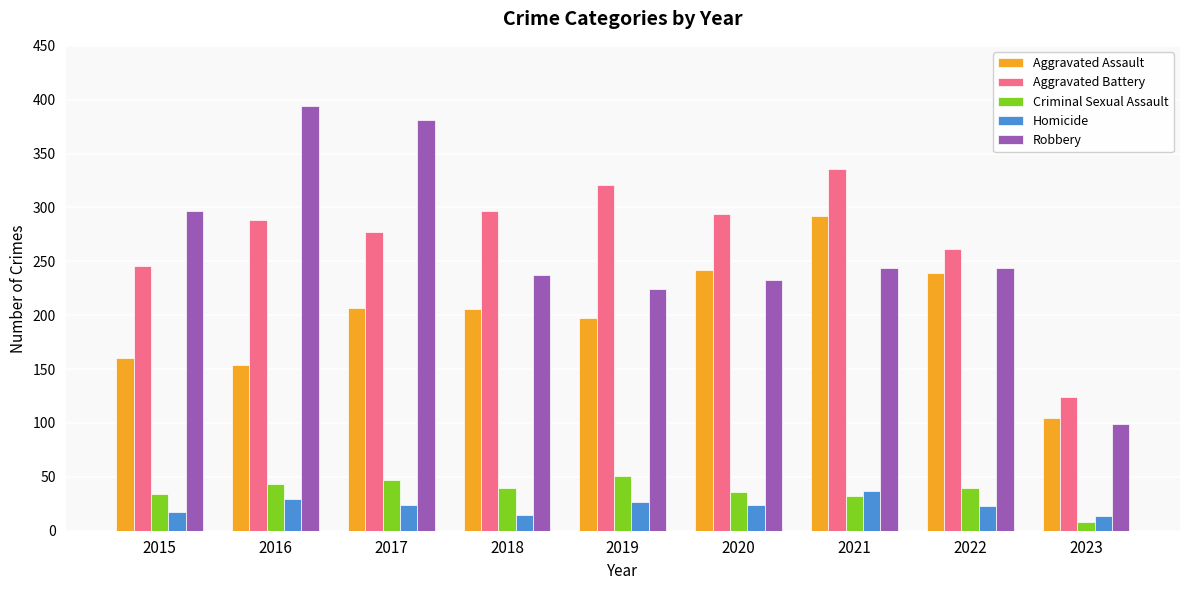

Are the bars horizontal?

No